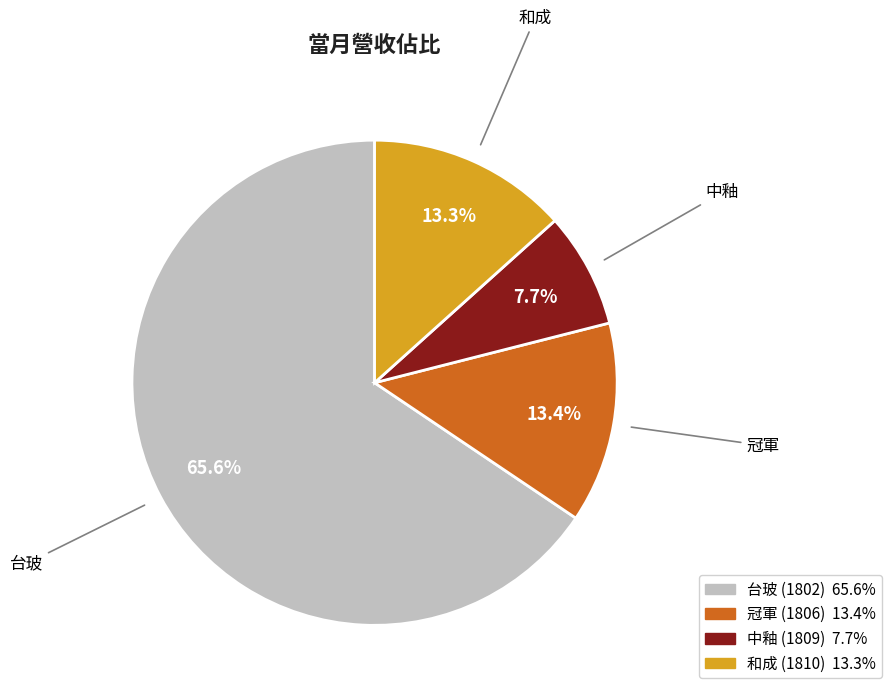

Approximately how many times larger is the value at 中釉 (1809) compared to 冠軍 (1806)?

0.6